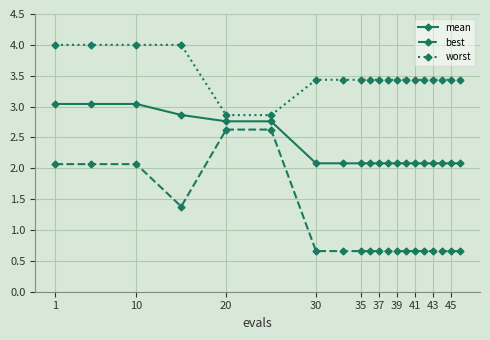

What is the lowest value of the worst series?

2.9